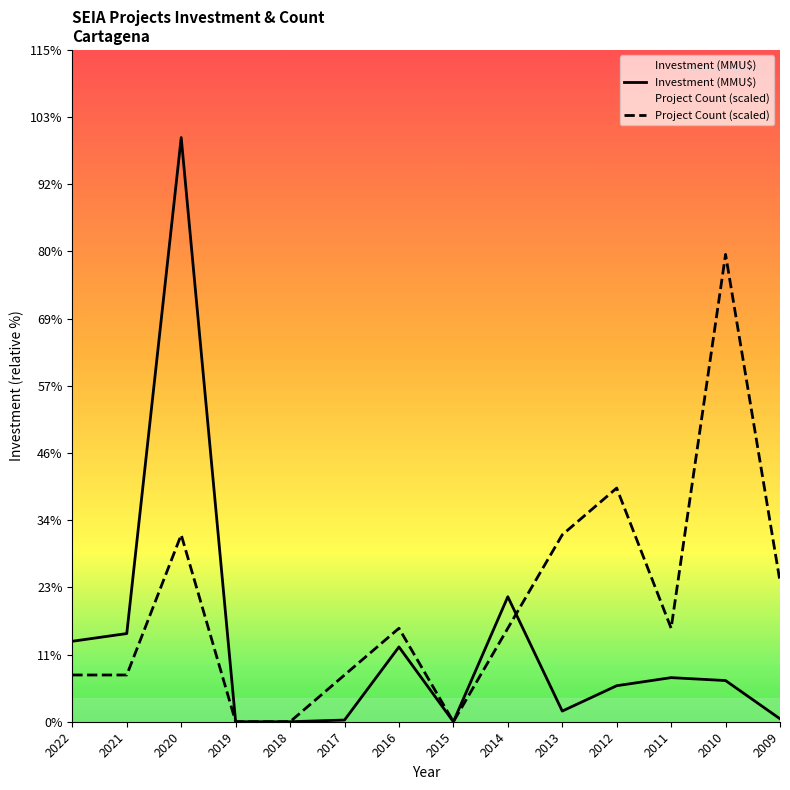

How many times do Project Count (scaled) and Investment (MMU$) cross each other?

1